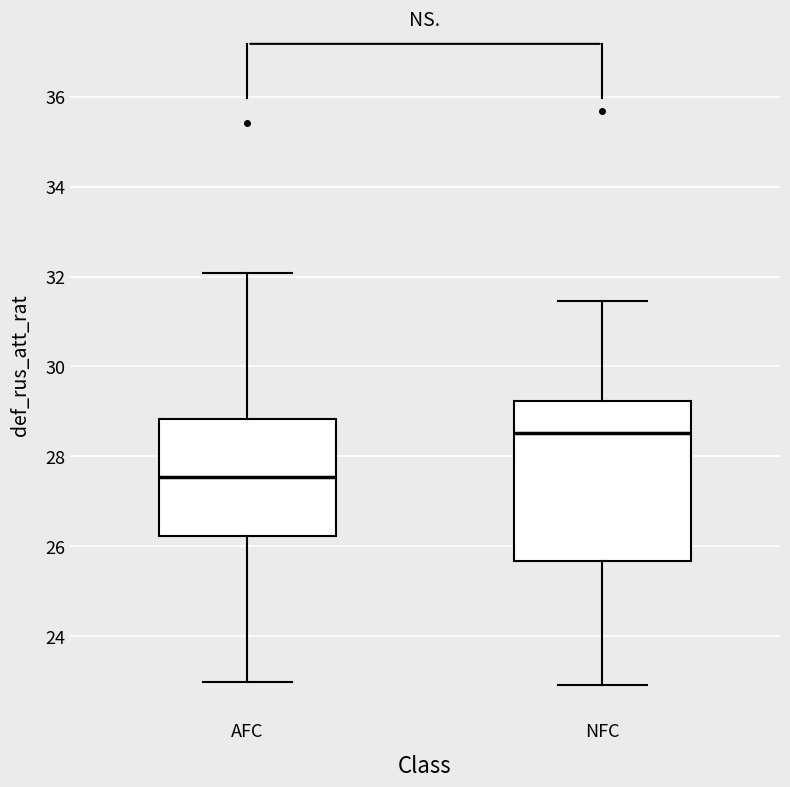

Where does the upper whisker of the box for AFC end on the y-axis? The values are not printed on the chart, so give them approximately, as read against the axis.

32.0